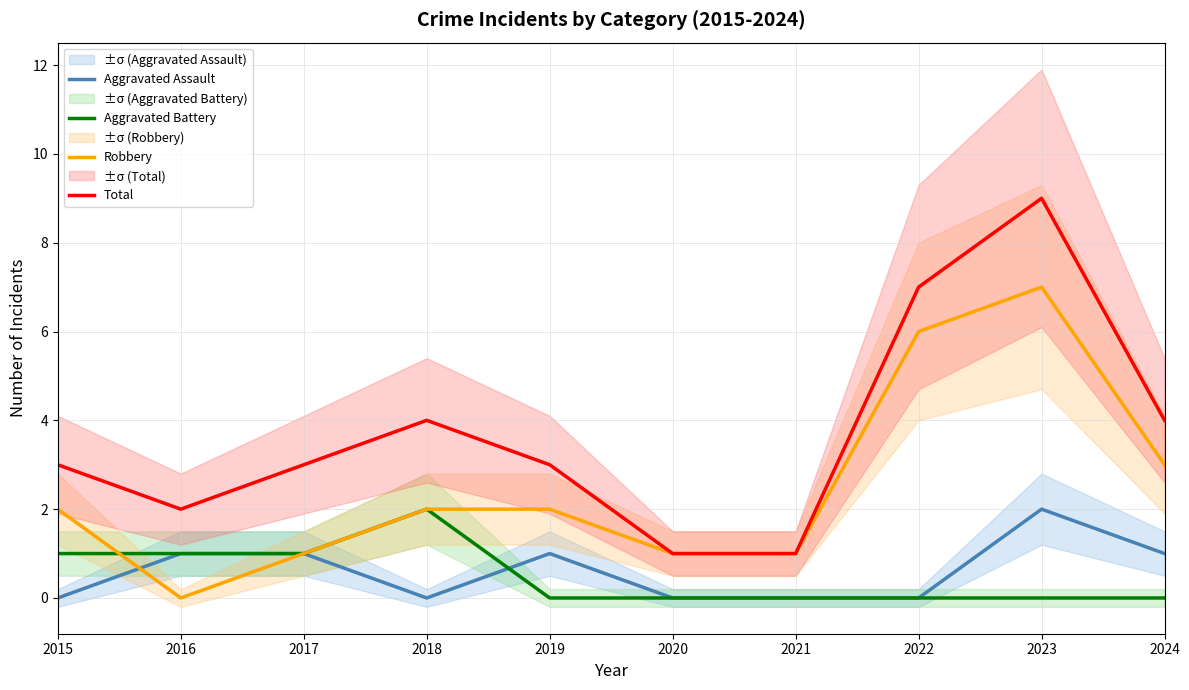

Rank the series at 2016 from lowest to highest value.

Robbery, Aggravated Assault, Aggravated Battery, Total